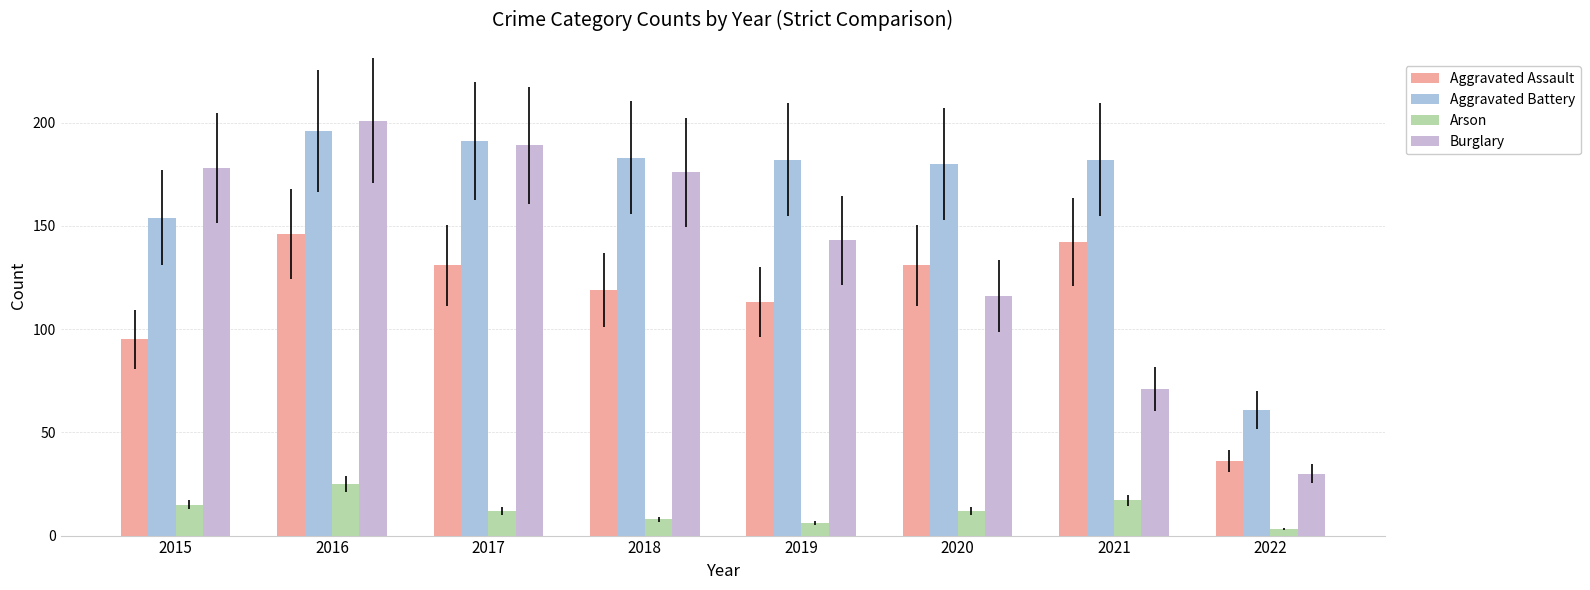

Where is Aggravated Assault nearest to the value 91?

2015